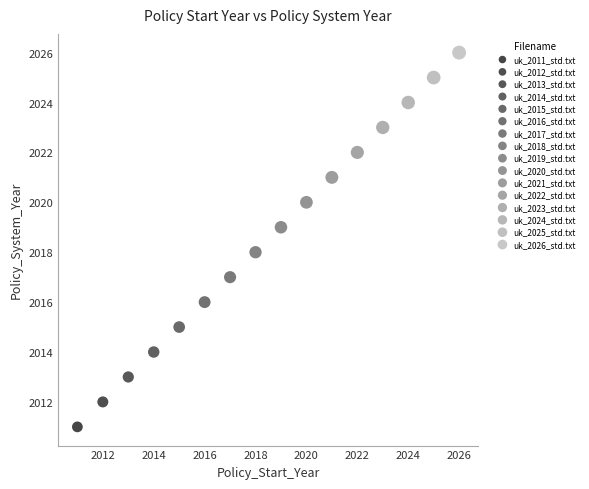

What are all the series names shown in the legend?

uk_2011_std.txt, uk_2012_std.txt, uk_2013_std.txt, uk_2014_std.txt, uk_2015_std.txt, uk_2016_std.txt, uk_2017_std.txt, uk_2018_std.txt, uk_2019_std.txt, uk_2020_std.txt, uk_2021_std.txt, uk_2022_std.txt, uk_2023_std.txt, uk_2024_std.txt, uk_2025_std.txt, uk_2026_std.txt